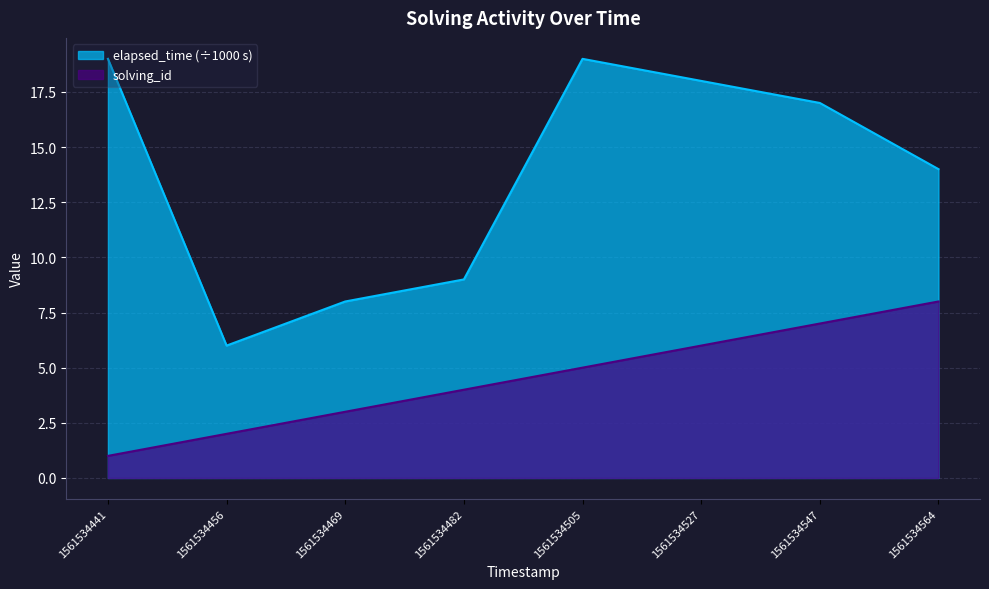

Reading left to right, extract all data points from this chart.

solving_id: 1	2	3	4	5	6	7	8
elapsed_time: 19	6	8	9	19	18	17	14